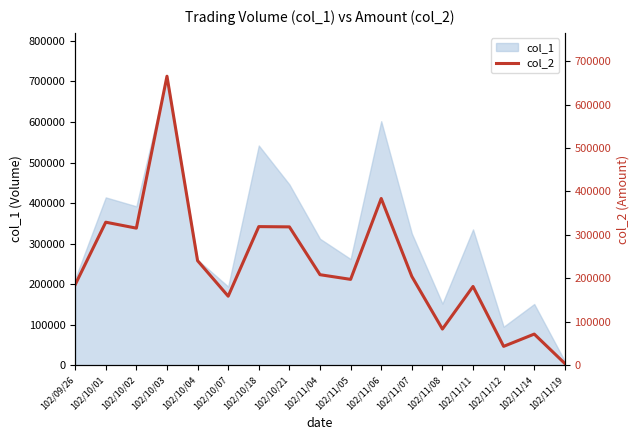

How many points are lower than both their immediate neighbors (excluding endpoints)?

5